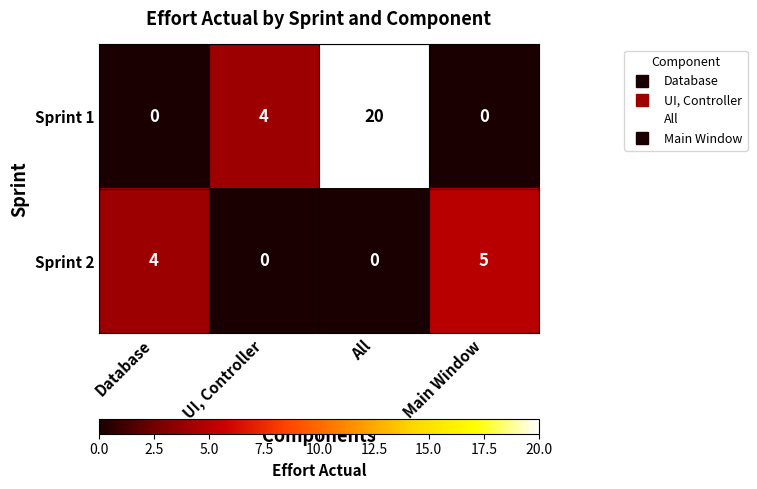

Reading left to right, what are all the values shown in this chart?

Sprint 1: Database=0	UI, Controller=4	All=20	Main Window=0
Sprint 2: Database=4	UI, Controller=0	All=0	Main Window=5